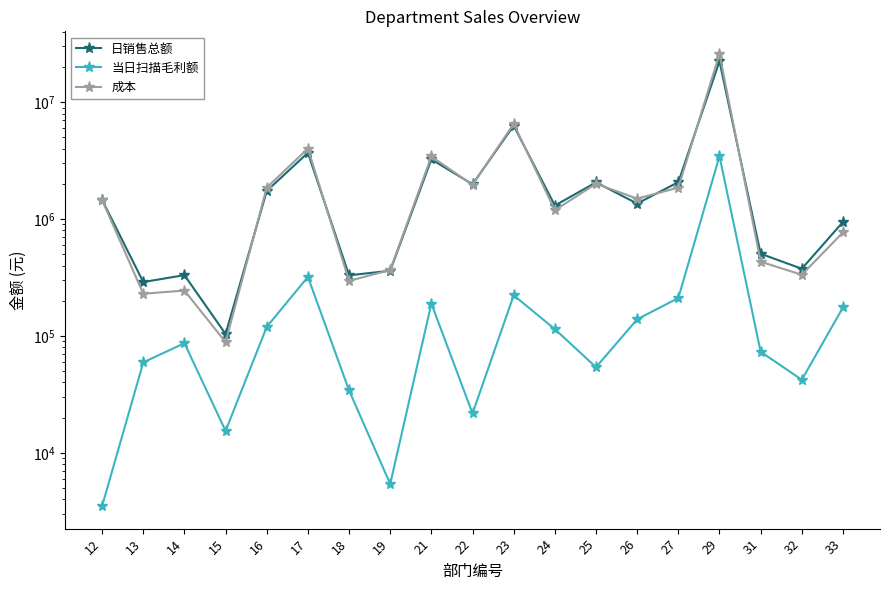

Is it true that 成本 equals 3015339.9 at 27?

False